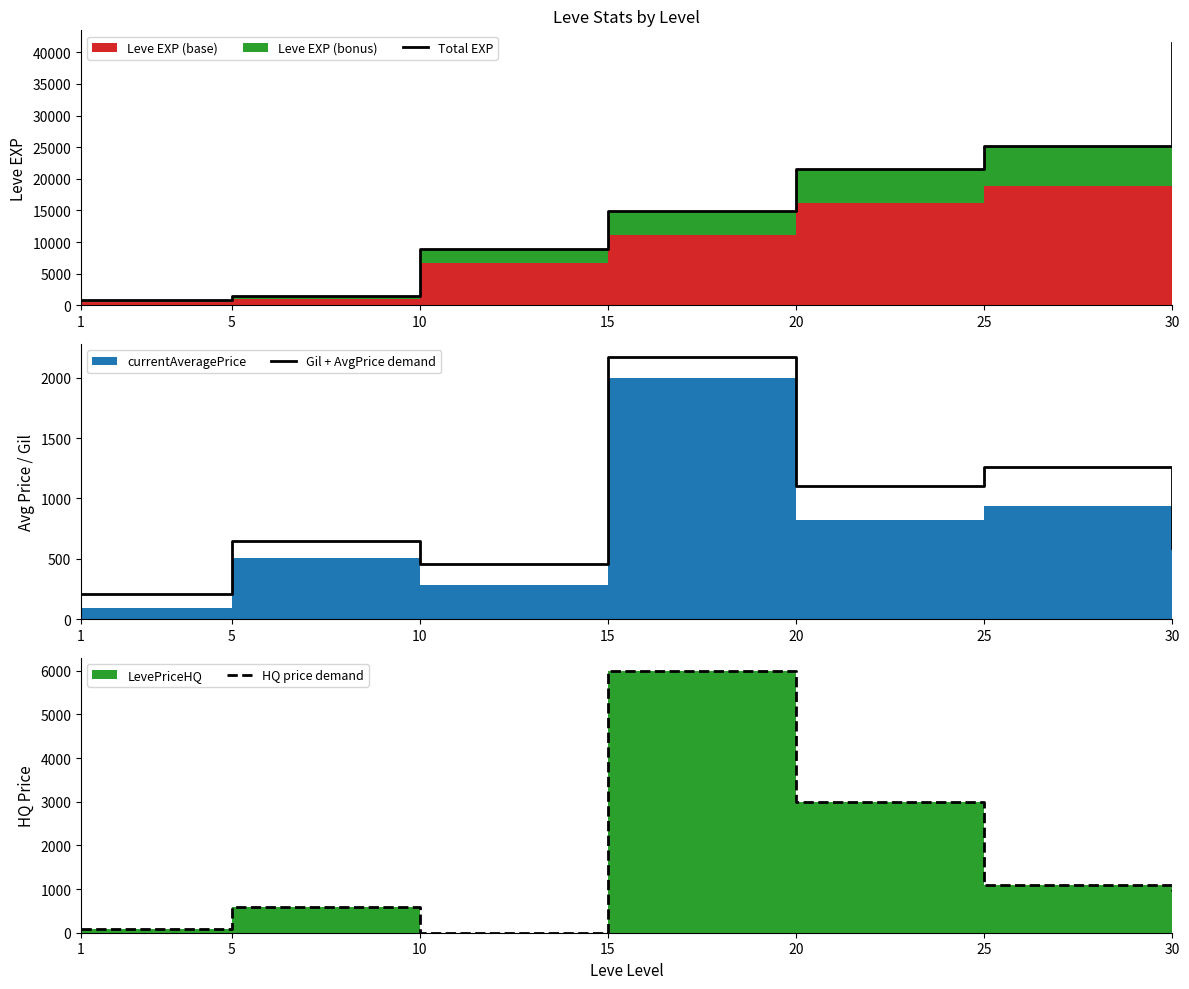

How many data points in Total EXP are less than 14920?

3